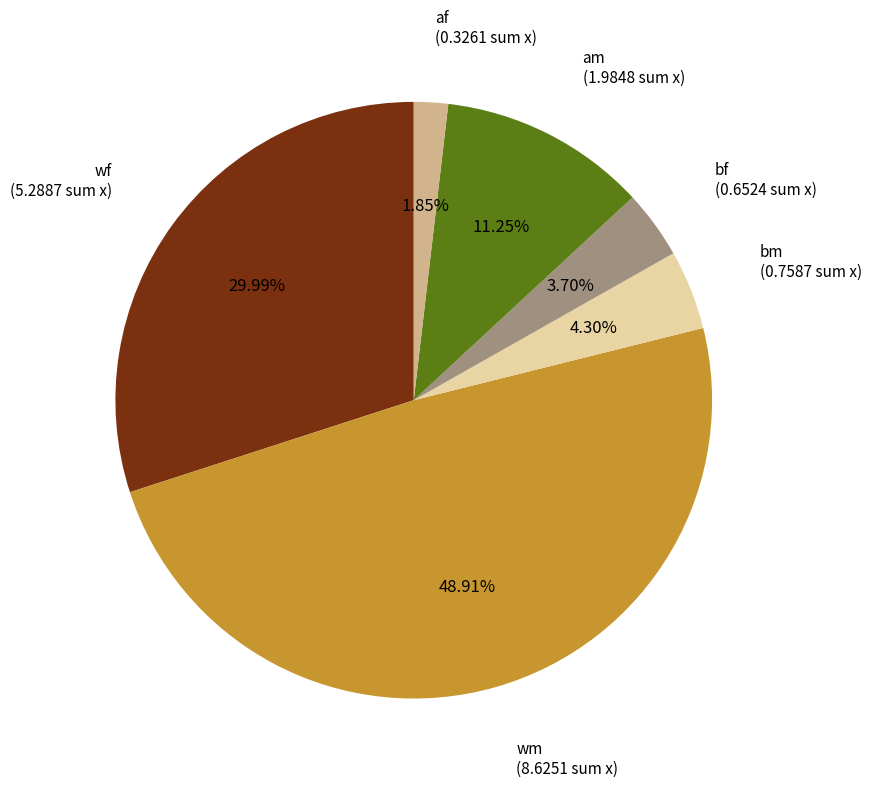

Does any single category account for the majority?

No